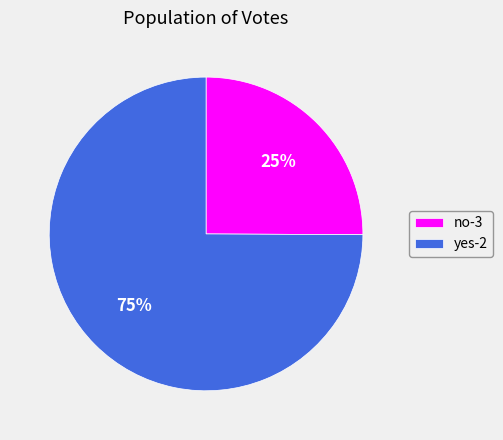

Combined, do yes-2 and no-3 account for over 50%?

Yes